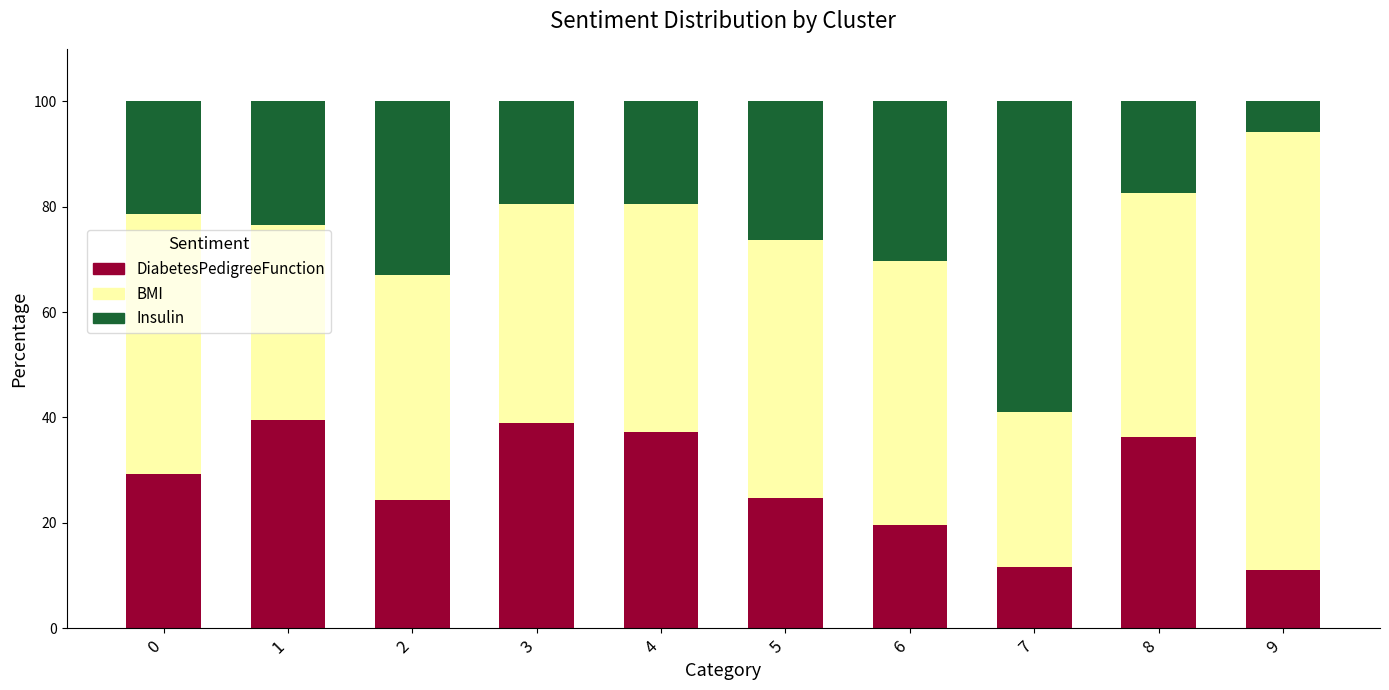

The value of DiabetesPedigreeFunction at 1 is 39.4. True or false?

True